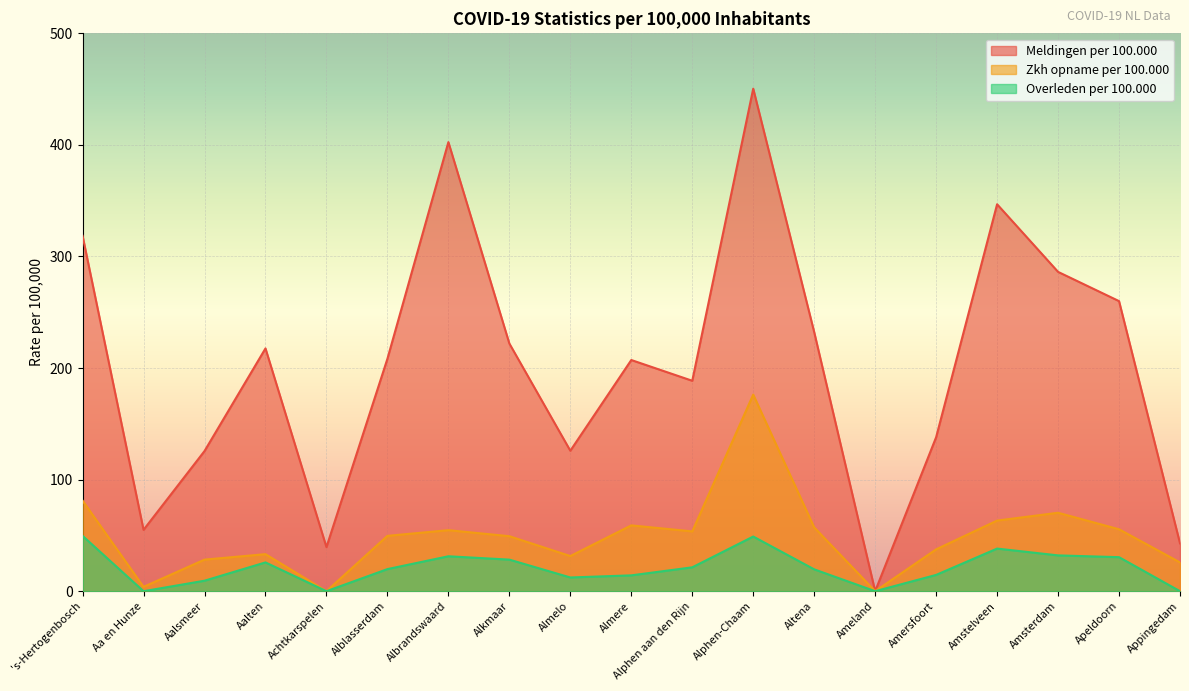

What is the sum of the Overleden per 100.000 values at Aa en Hunze and Alphen-Chaam?

49.0